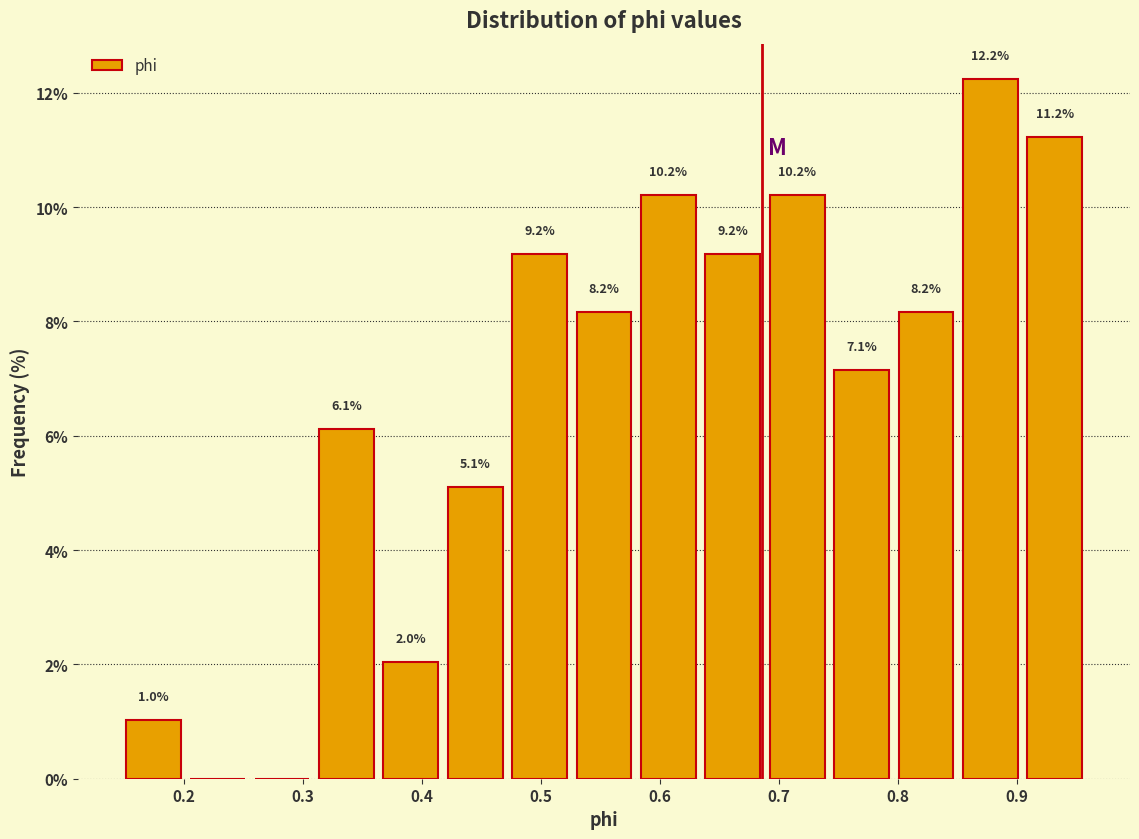

Which range on the x-axis has the tallest bar?

0.85 to 0.90